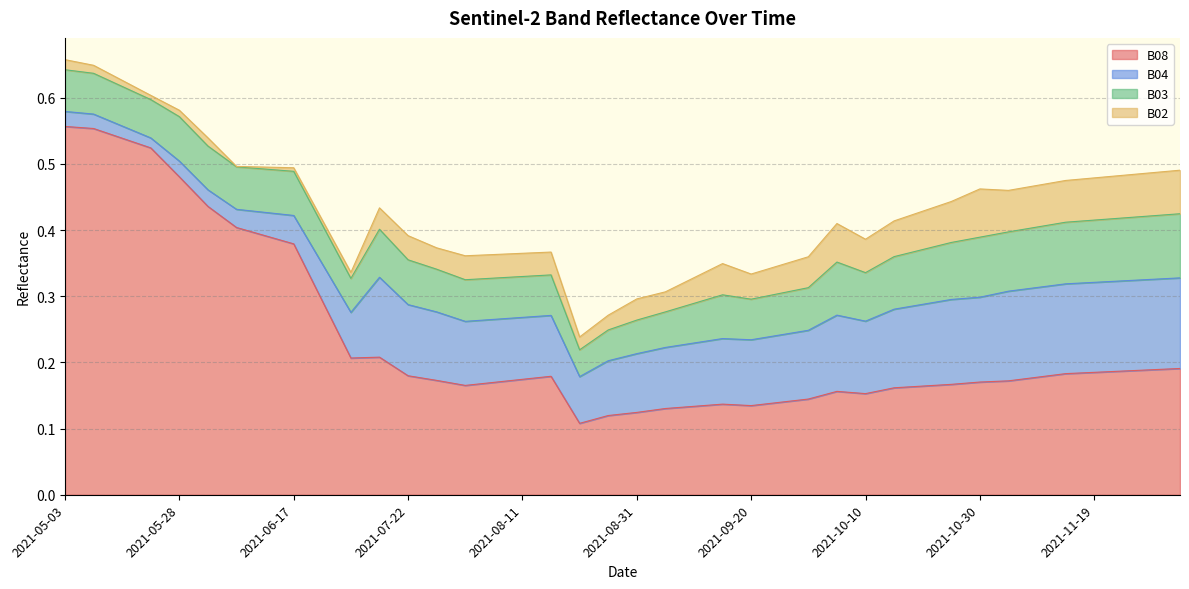

Rank the series at 2021-07-17 from highest to lowest value.

B08, B04, B03, B02